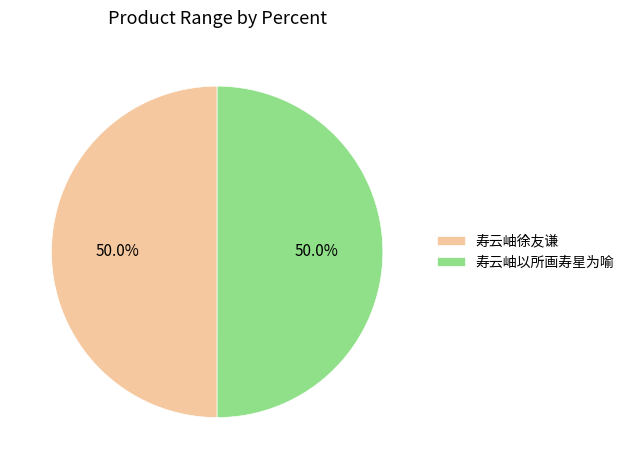

What is the ratio of the value at 寿云岫徐友谦 to the value at 寿云岫以所画寿星为喻?

1.0